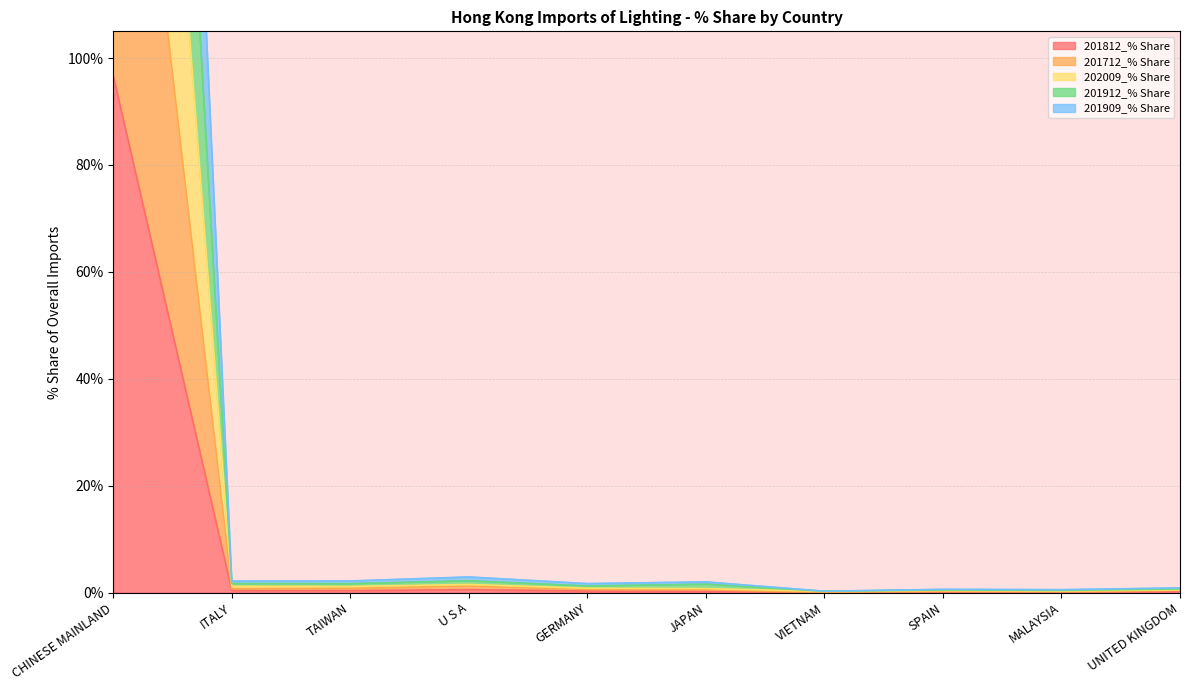

True or false: 201909_% Share and 201812_% Share intersect in this chart.

False